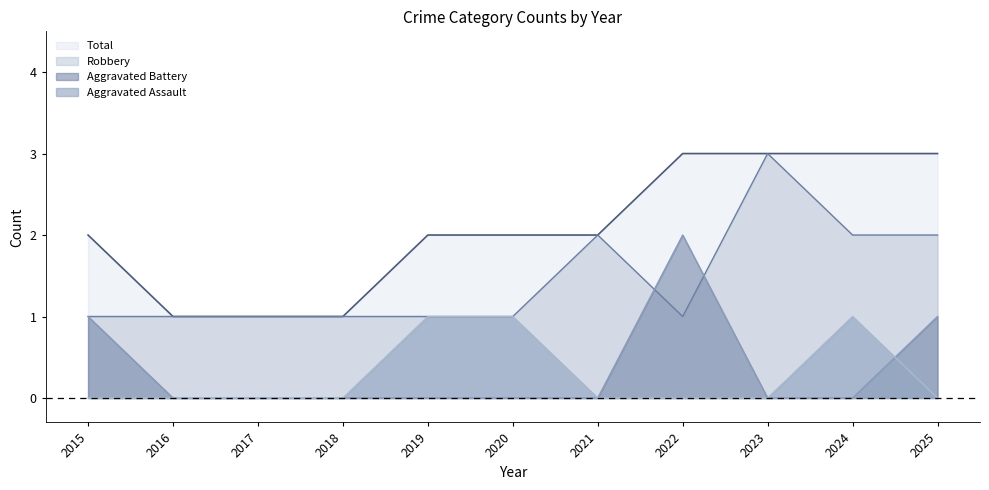

What is the total value across all series at 2024?

6